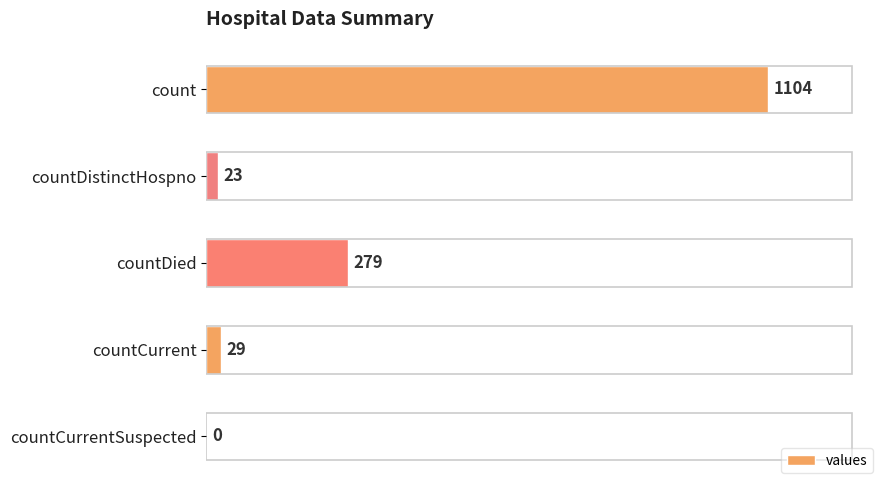

Is it true that the value at count is 694?

False